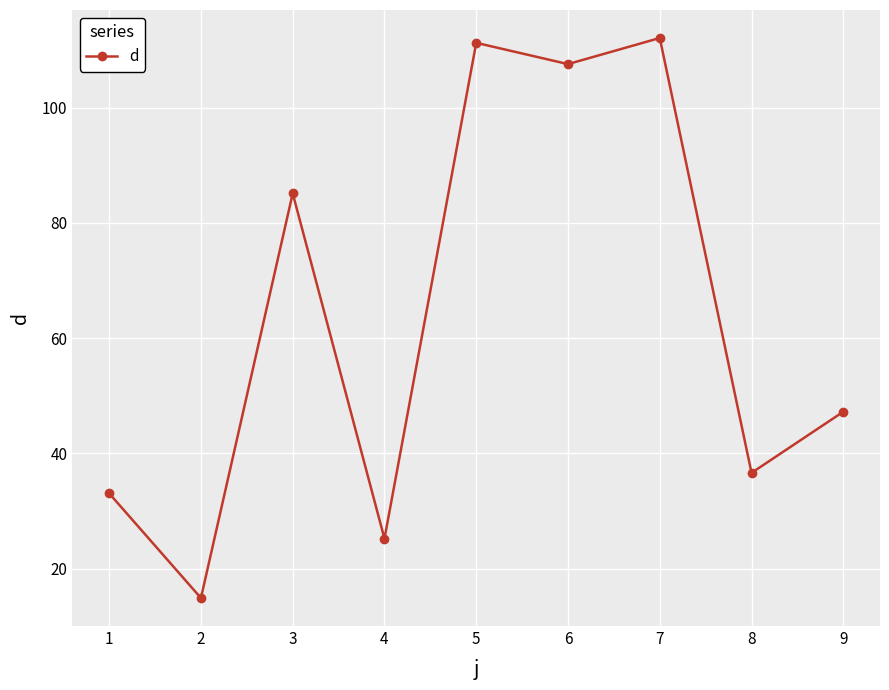

What is the value of the 5th point from the left?

111.3